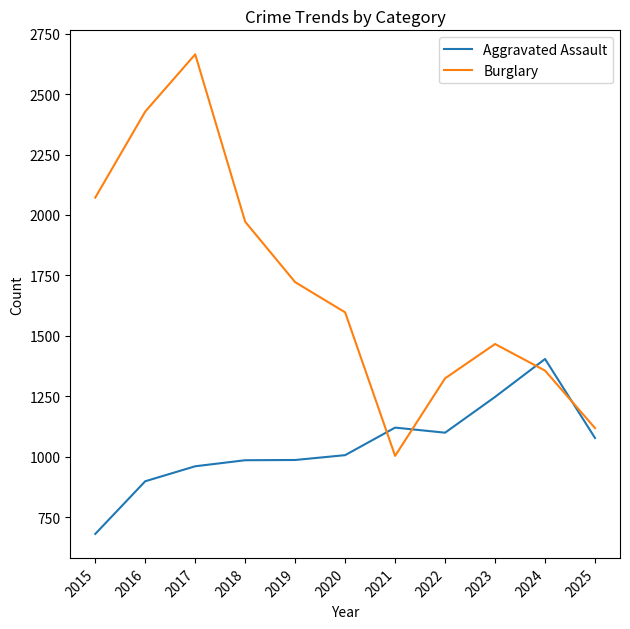

List the series in order of their peak value, lowest first.

Aggravated Assault, Burglary